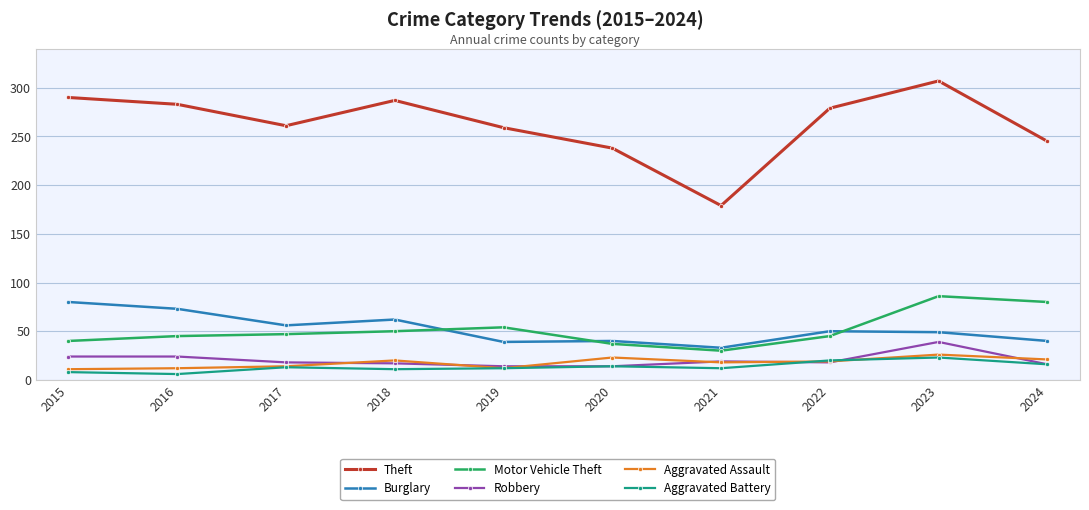

True or false: Robbery has a value of 30 at 2017.

False